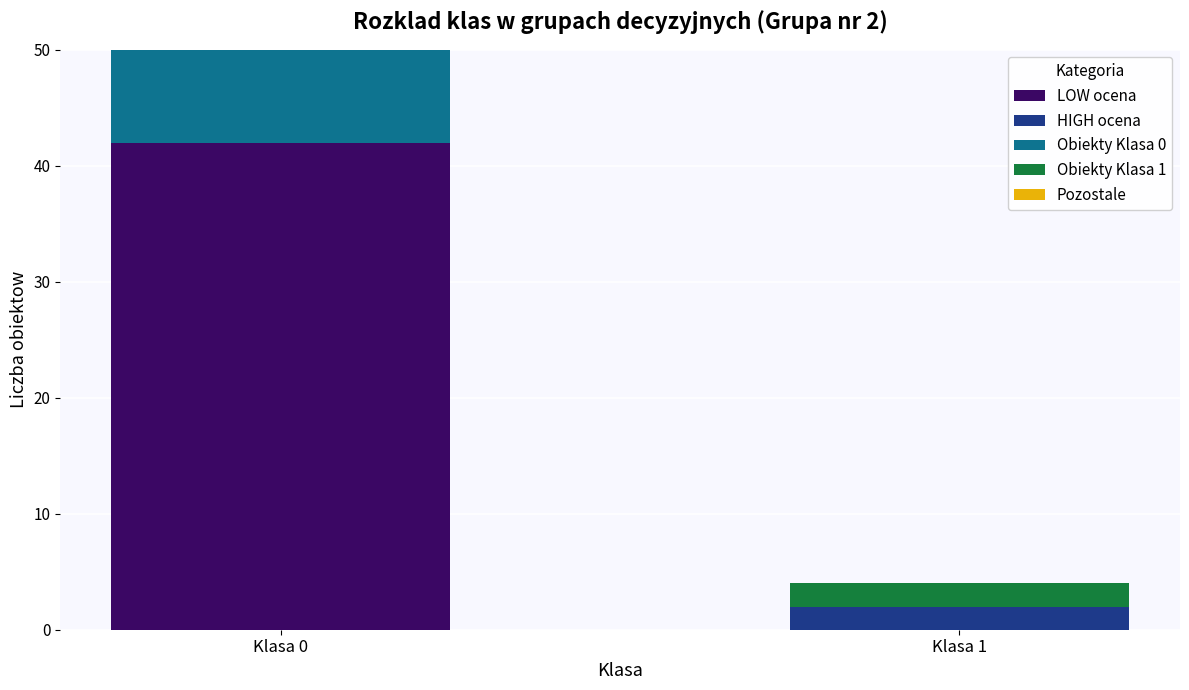

Reading right to left, what are all the values shown in this chart?

LOW ocena: Klasa 1=0	Klasa 0=42
HIGH ocena: Klasa 1=2	Klasa 0=0
Obiekty Klasa 0: Klasa 1=0	Klasa 0=30
Obiekty Klasa 1: Klasa 1=2	Klasa 0=0
Pozostale: Klasa 1=0	Klasa 0=12